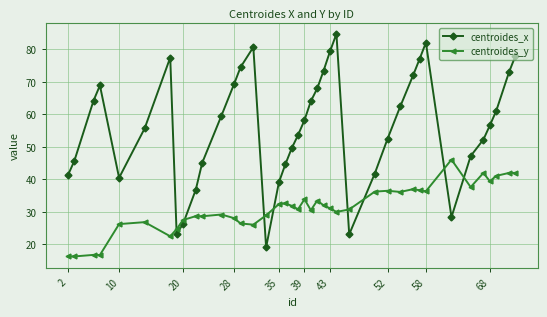

How many lines are shown in the chart?

2